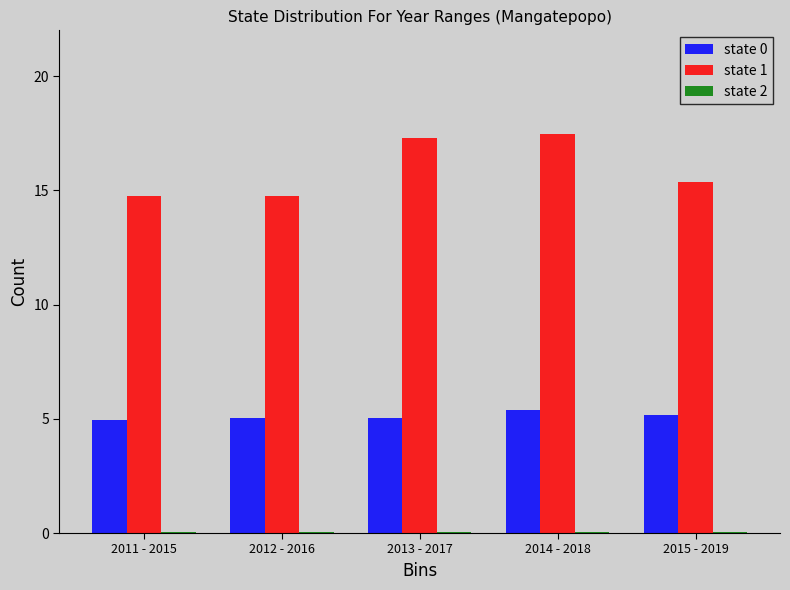

How many series are shown in this chart?

3